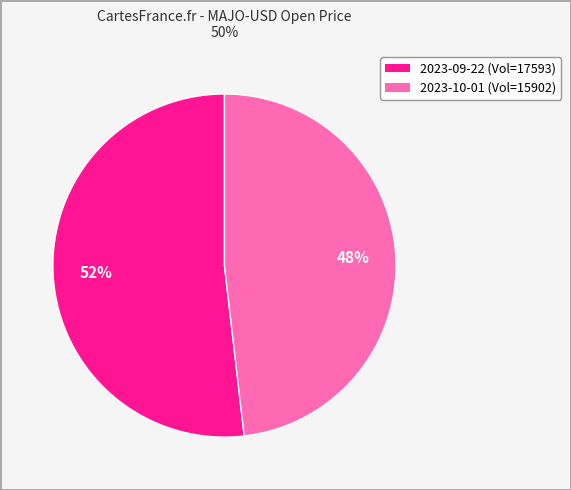

The 2023-10-01 (Vol=15902) slice represents 48% of the pie. True or false?

True